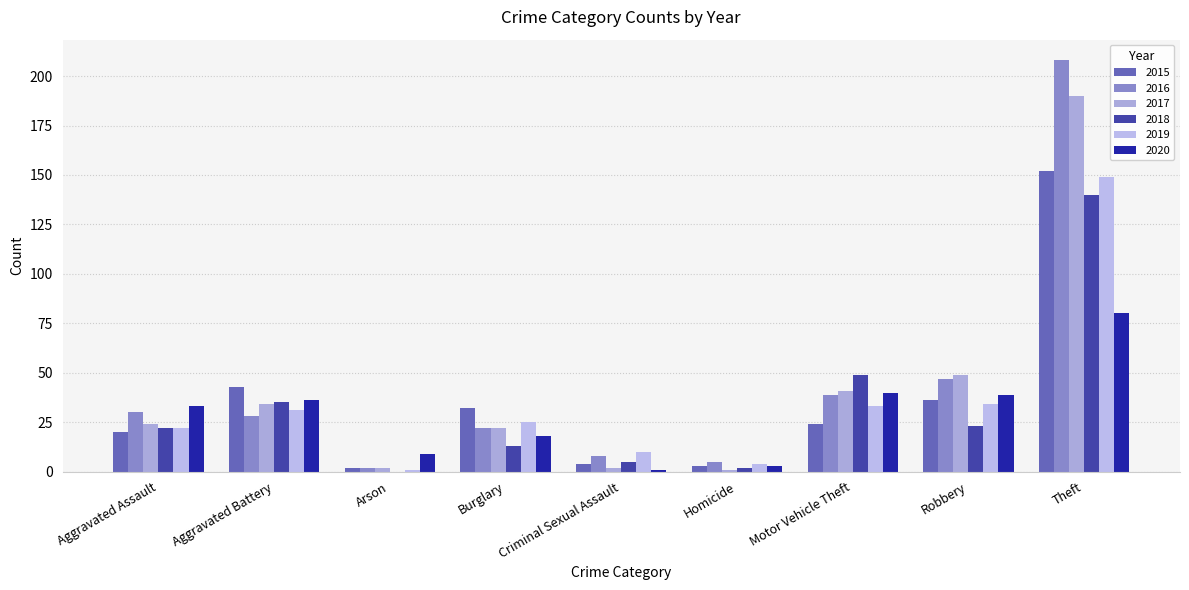

What is the difference between the second highest and second lowest values in the 2020 series?

37